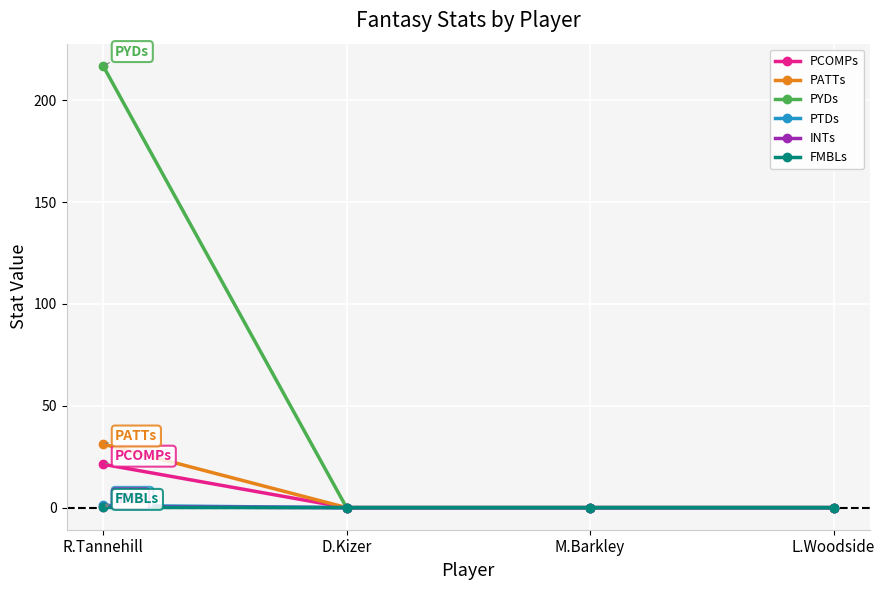

What is the label of the 4th point from the right?

R.Tannehill